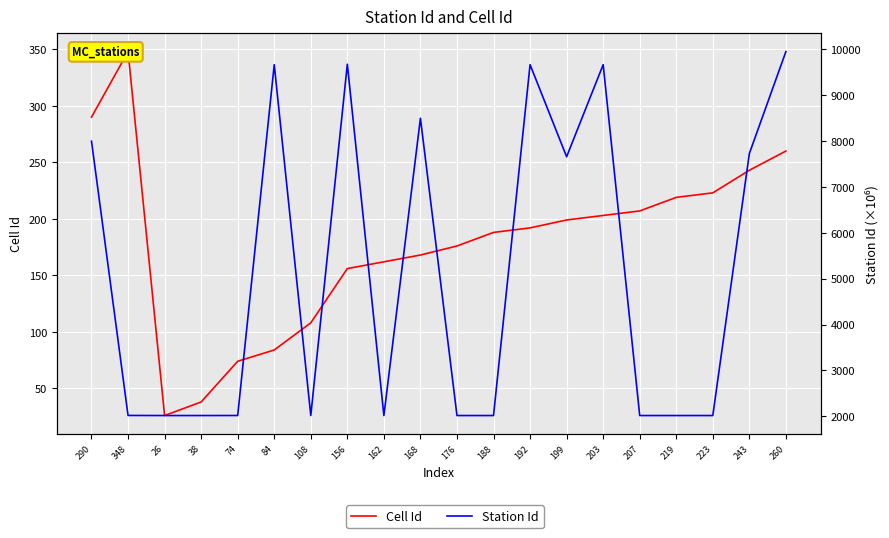

What are all the series names shown in the legend?

Cell Id, Station Id